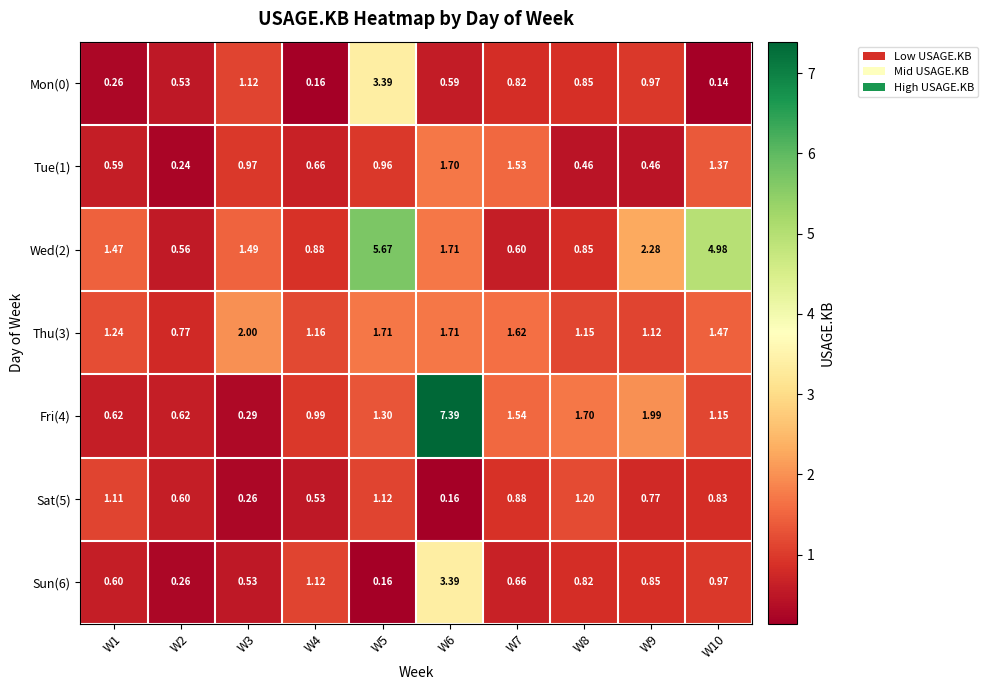

Is the value of Tue(1) at W7 greater than the value of Mon(0) at W1?

Yes